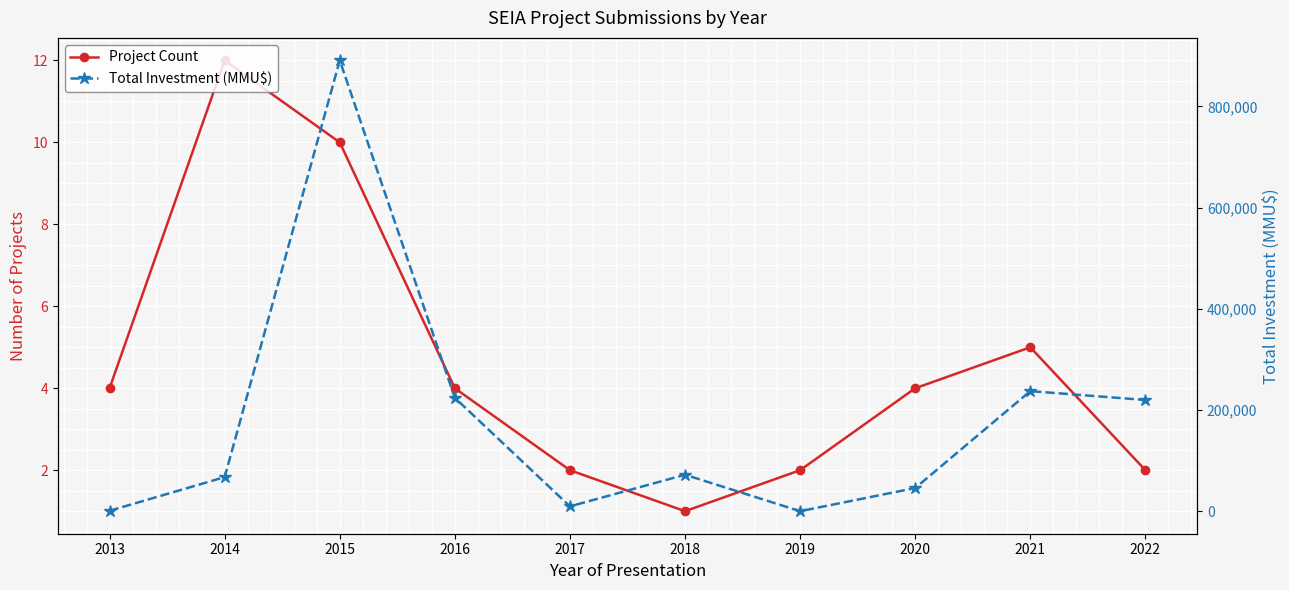

The value of Total Investment (MMU$) at 2019 is -316646. True or false?

False